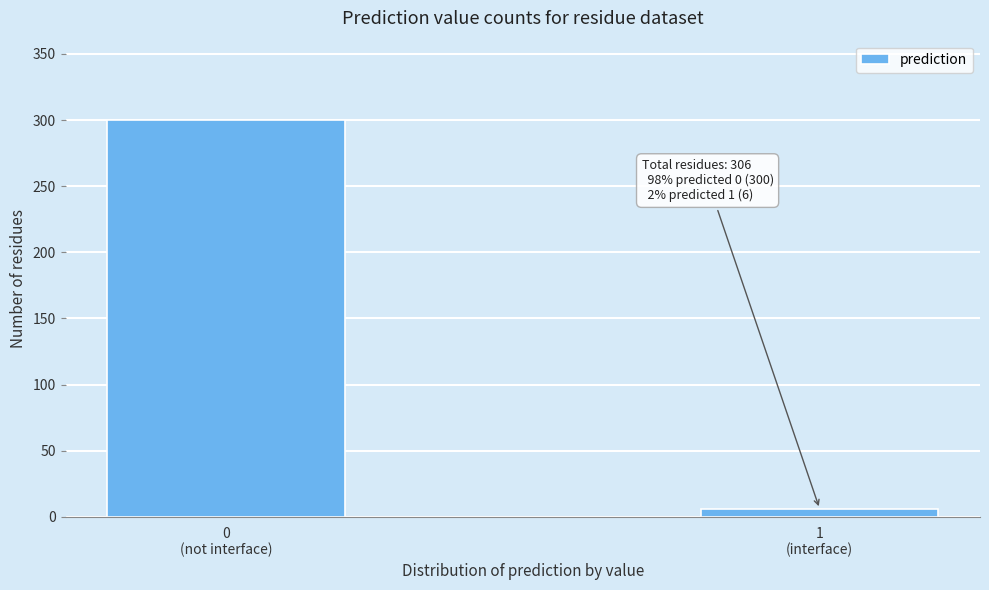

Reading right to left, list all the values displayed in this chart.

6	300